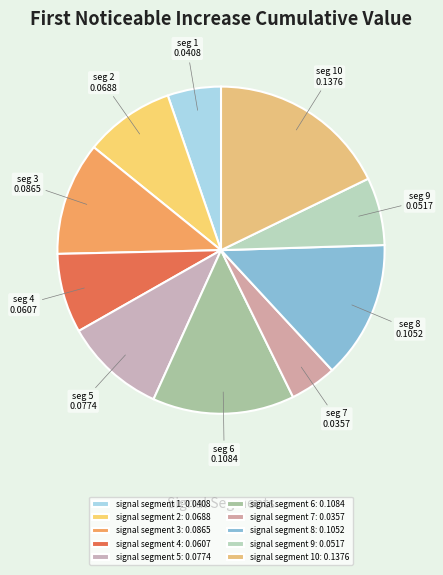

Rank the categories by value from highest to lowest.

signal segment 10, signal segment 6, signal segment 8, signal segment 3, signal segment 5, signal segment 2, signal segment 4, signal segment 9, signal segment 1, signal segment 7